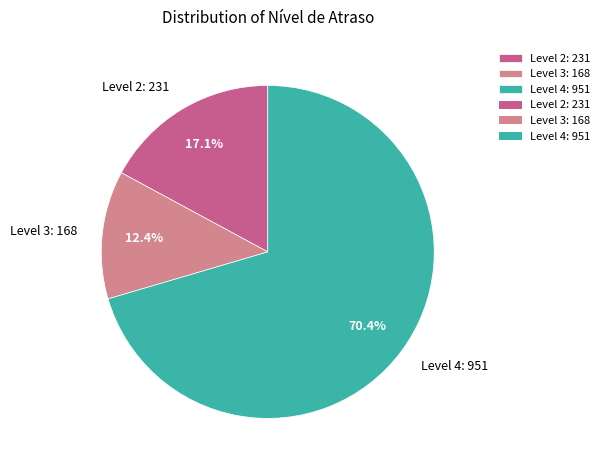

What is the ratio of the value at Level 4: 951 to the value at Level 3: 168?

5.7